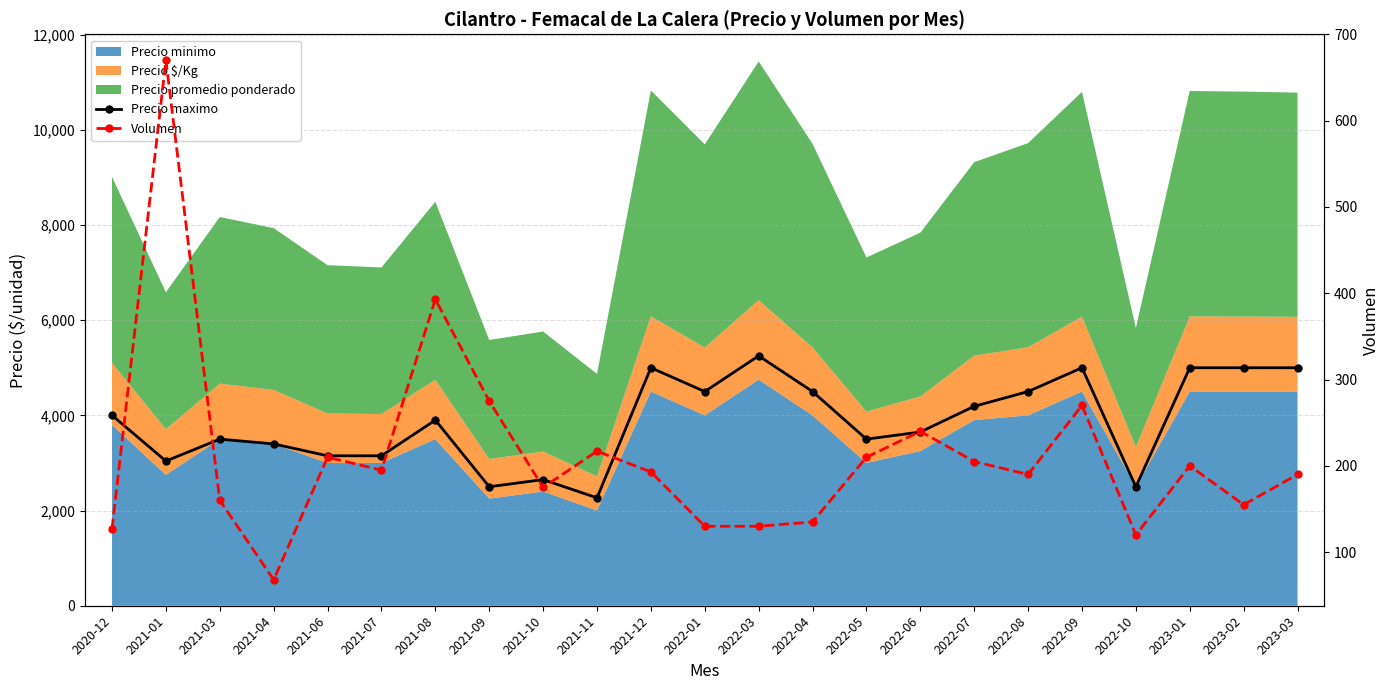

At which category does Volumen reach its first local valley?

2021-04